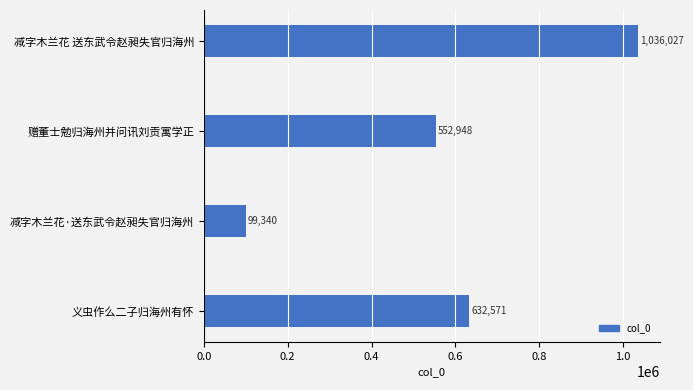

Reading bottom to top, what are all the values shown in this chart?

632571	99340	552948	1036027